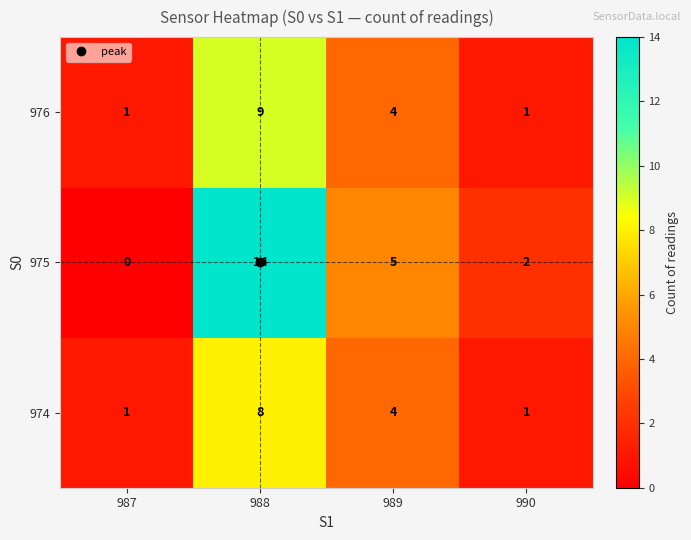

Count the number of data series in this chart.

3